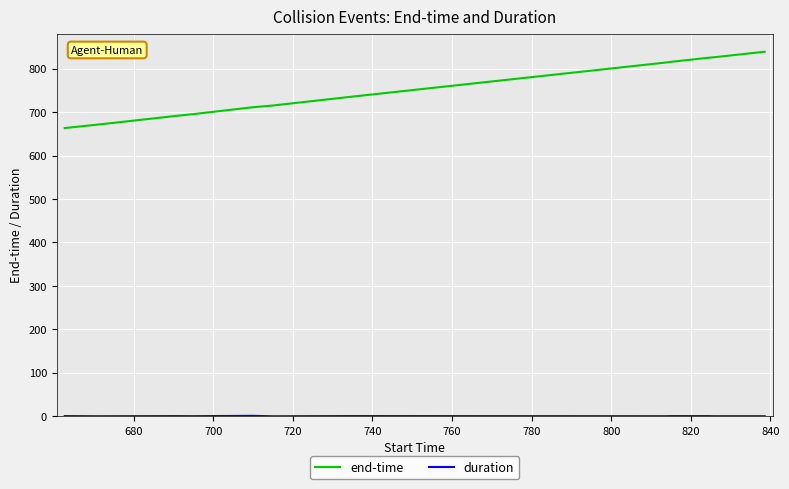

What is the lowest value of the end-time series?

663.2